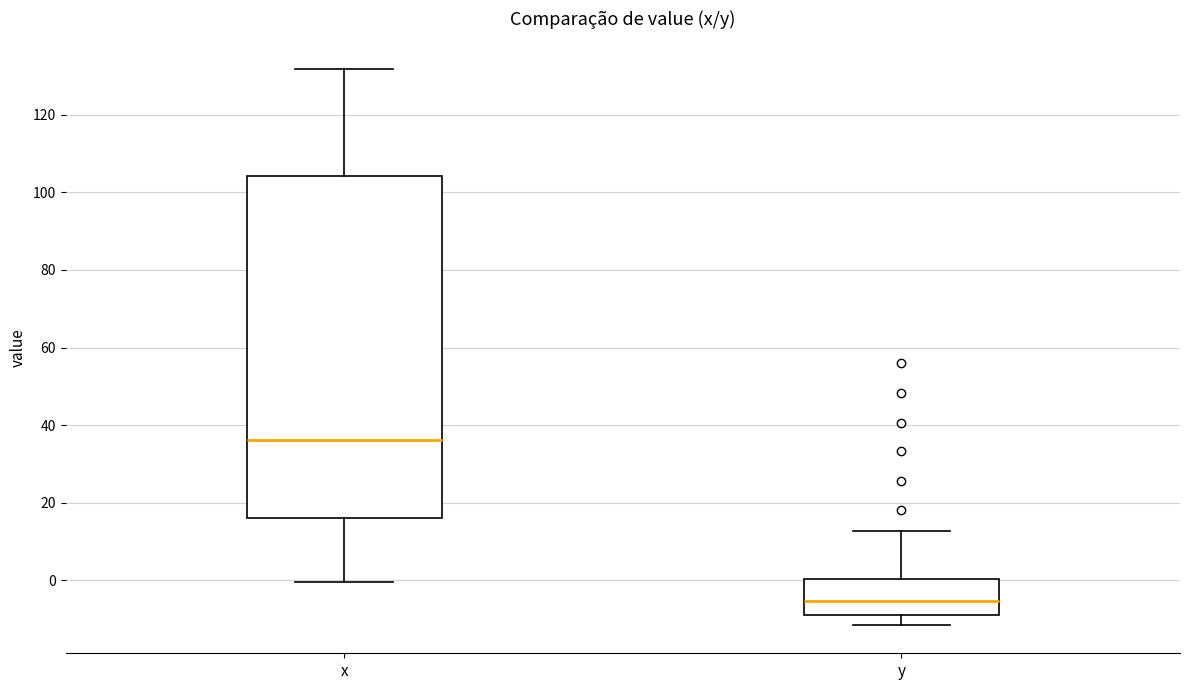

Reading left to right, read every box against the y-axis: the position of its median line, the range the box covers, and the ends of its whiskers. The values are not printed on the chart, so give them approximately, as read against the axis.

x: median 36, box 16 to 104, whiskers 0 to 132
y: median -6, box -10 to 0, whiskers -12 to 12